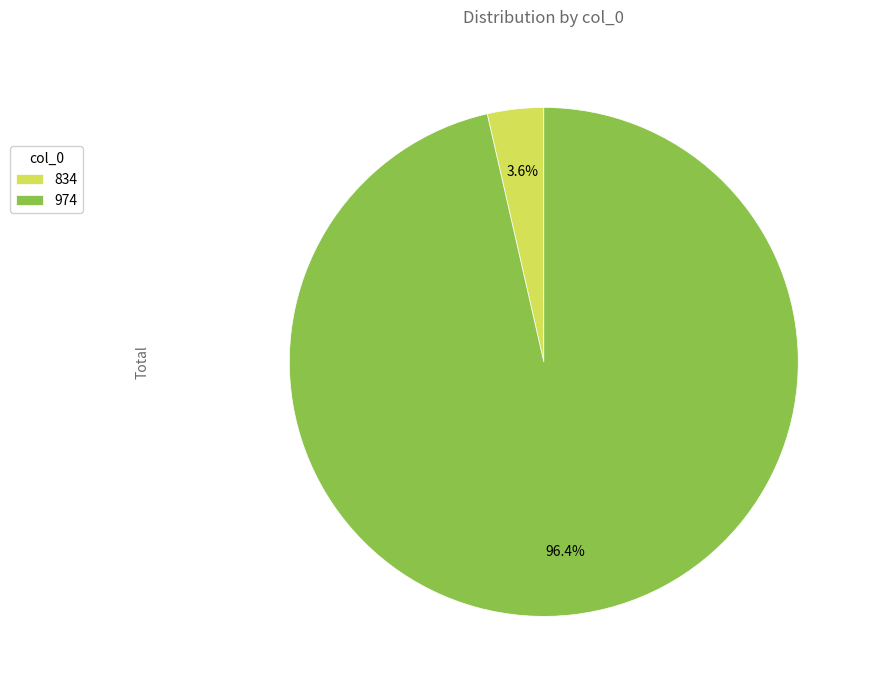

What percentage is NOT represented by 974?

3.6%